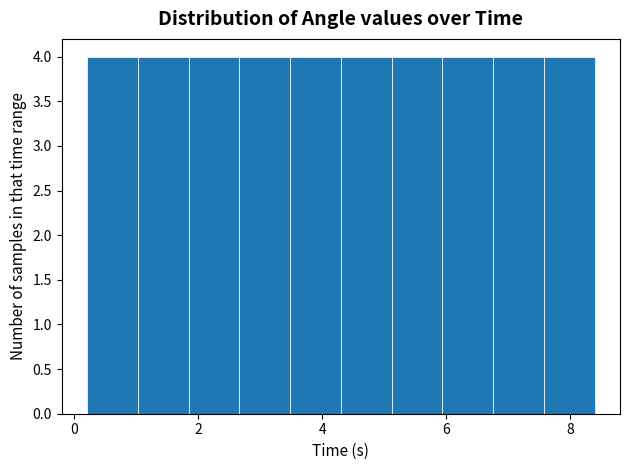

Reading left to right, list every bar in this chart as the range it spans on the x-axis followed by its height. Neither the bar edges nor the heights are printed on the chart, so give them approximately, as read against the axes.

0.2 to 1.0: 4
1.0 to 1.8: 4
1.8 to 2.6: 4
2.6 to 3.4: 4
3.4 to 4.4: 4
4.4 to 5.2: 4
5.2 to 6.0: 4
6.0 to 6.8: 4
6.8 to 7.6: 4
7.6 to 8.4: 4